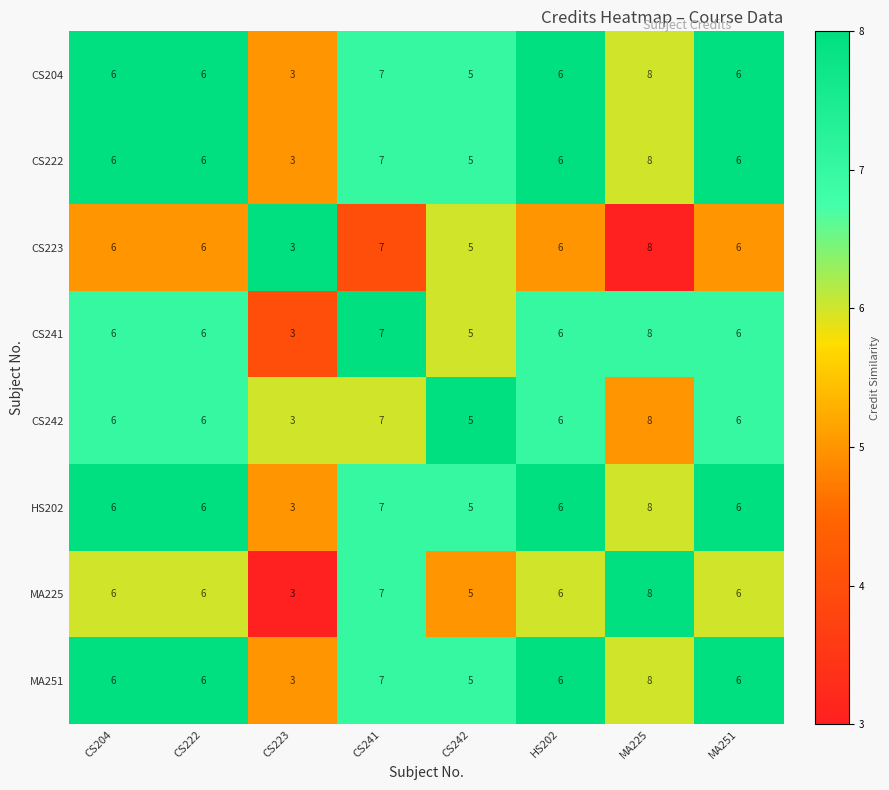

What value does the CS242 series have at CS241?

7